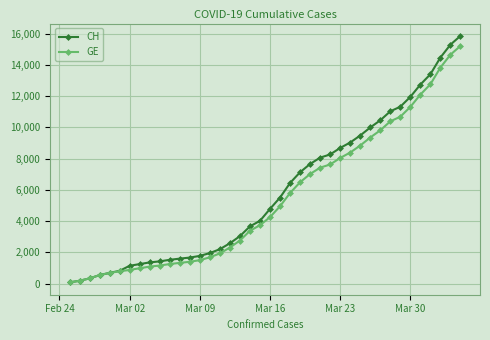

What is the minimum value shown in the chart?

72